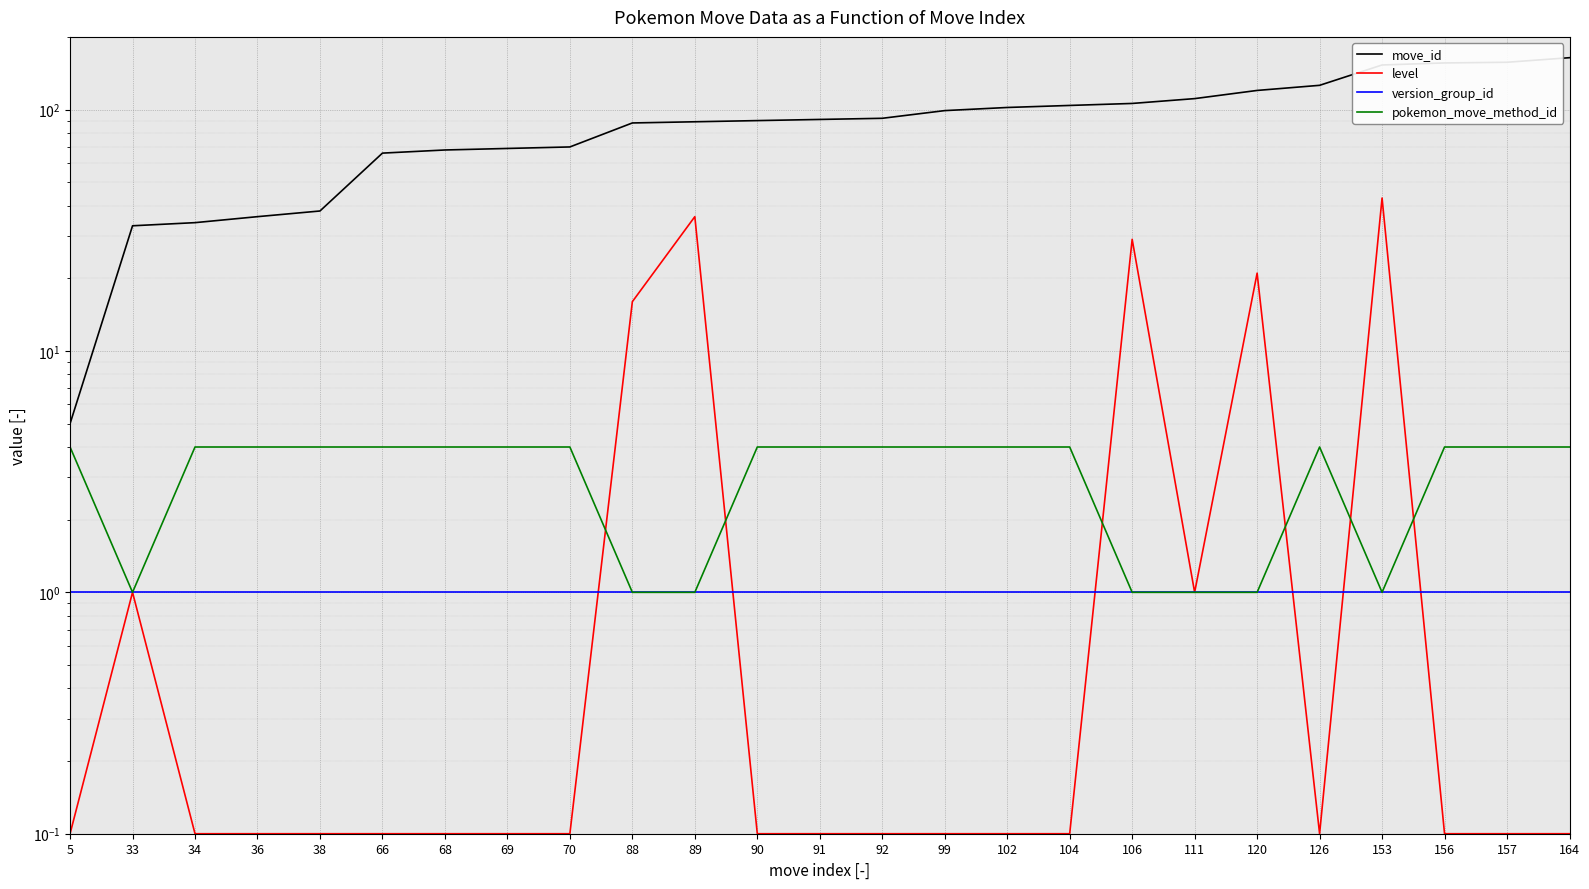

What are all the series names shown in the legend?

move_id, level, version_group_id, pokemon_move_method_id